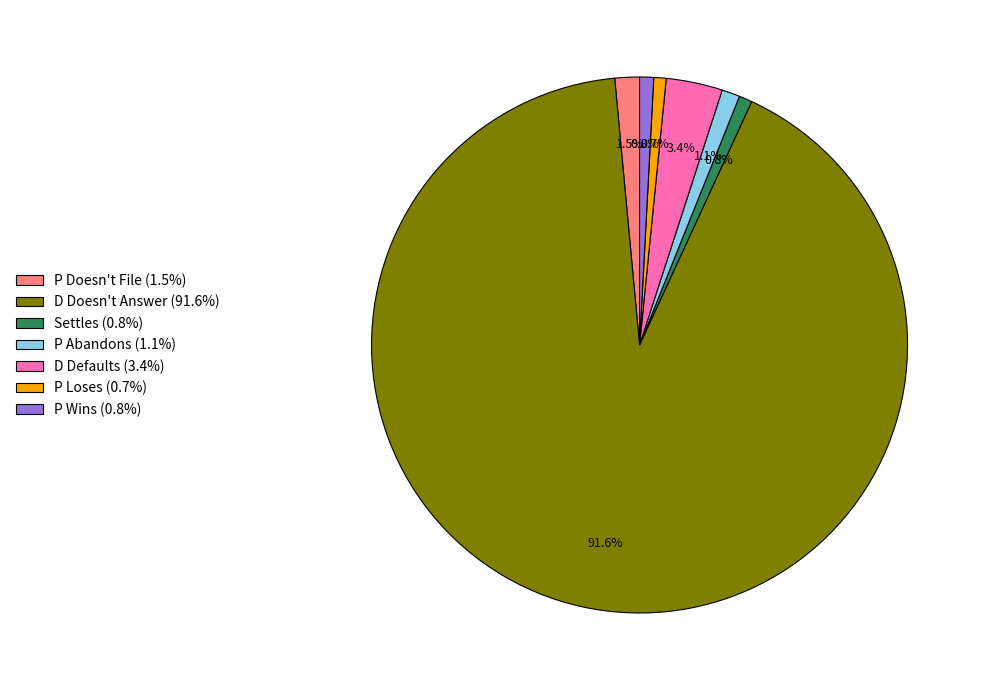

To the nearest percent, what portion does P Wins represent?

1%